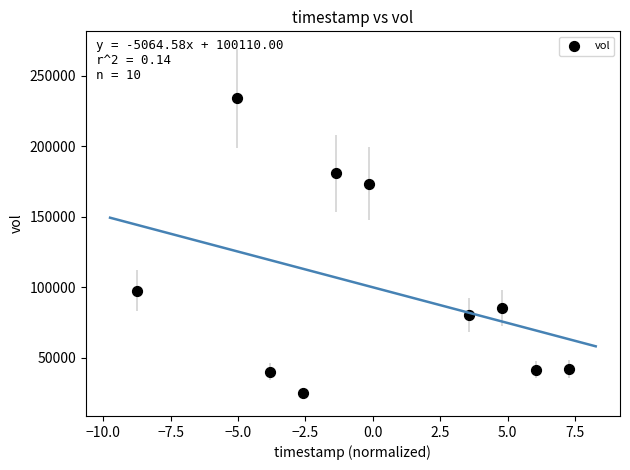

What is the range of Y values (max minus min)?

209100